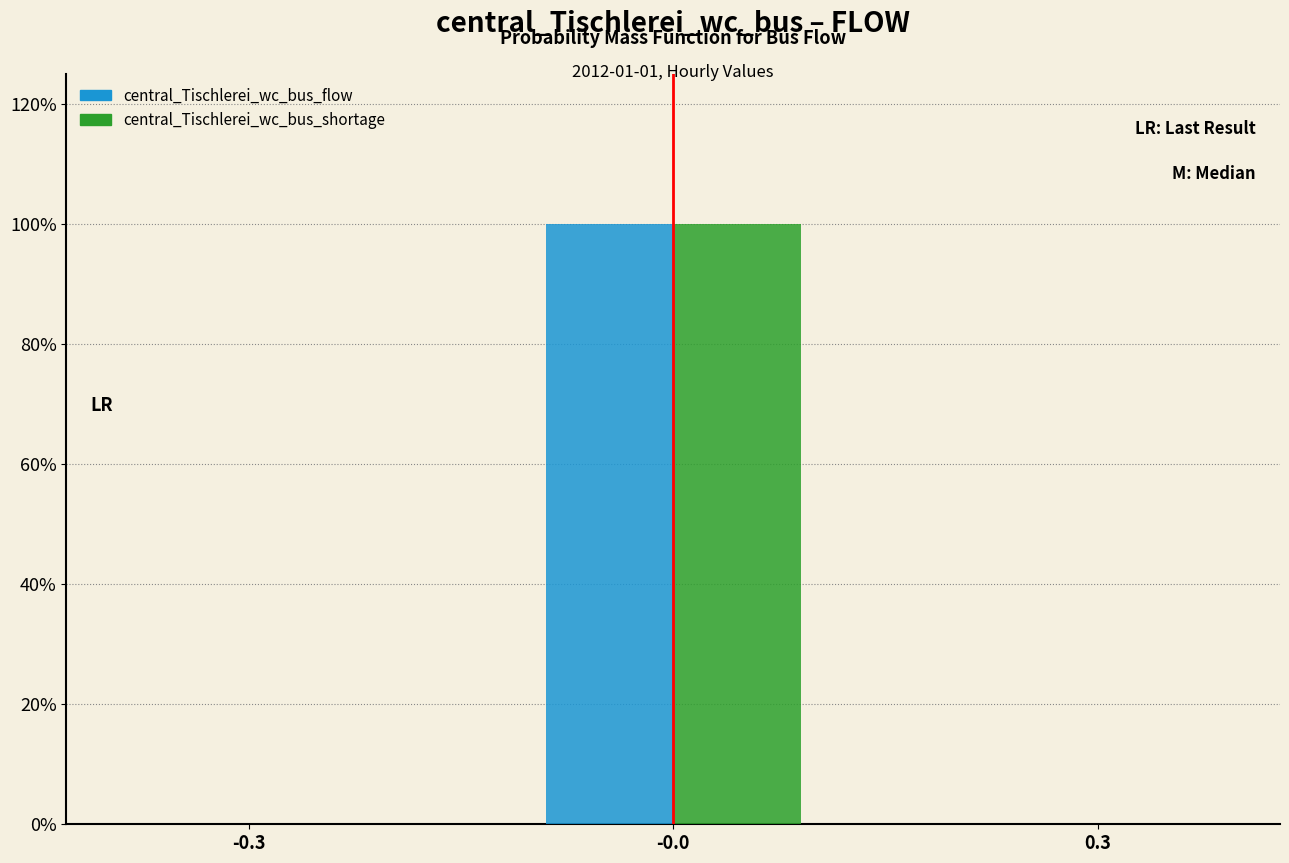

What are all the series names shown in the legend?

central_Tischlerei_wc_bus_flow, central_Tischlerei_wc_bus_shortage